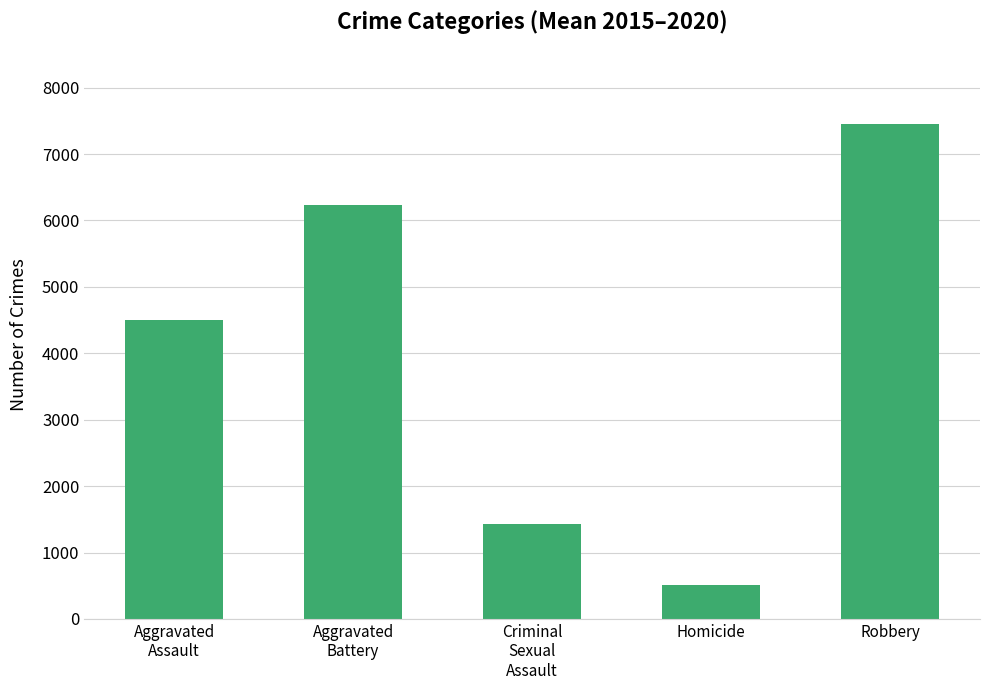

Reading left to right, list all the values displayed in this chart.

Aggravated
Assault=4501.3	Aggravated
Battery=6237.5	Criminal
Sexual
Assault=1426.5	Homicide=507.7	Robbery=7453.8